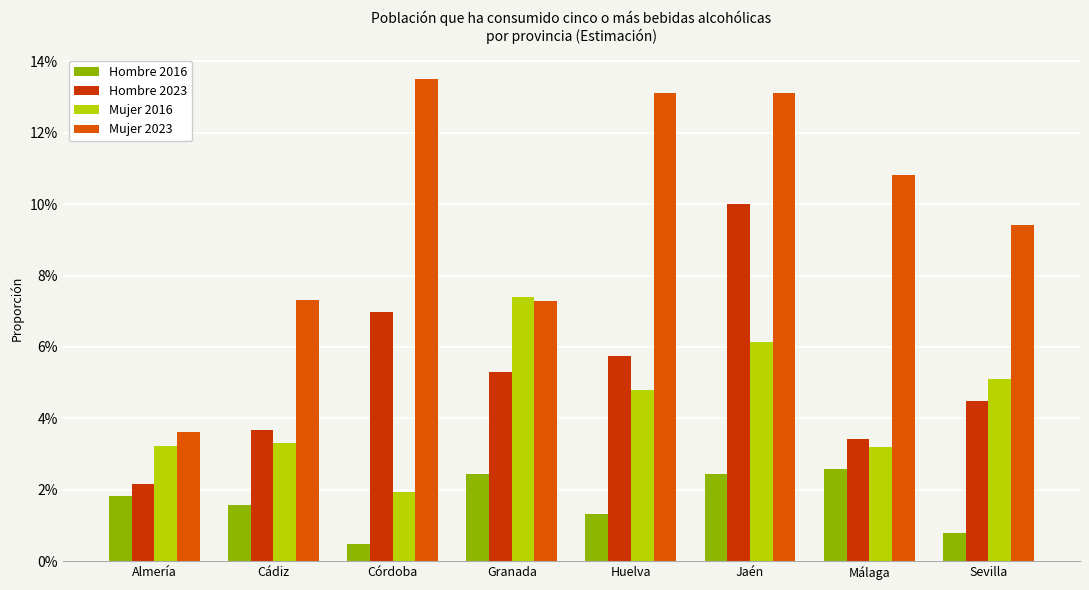

Between Málaga and Córdoba, which is larger?

Málaga